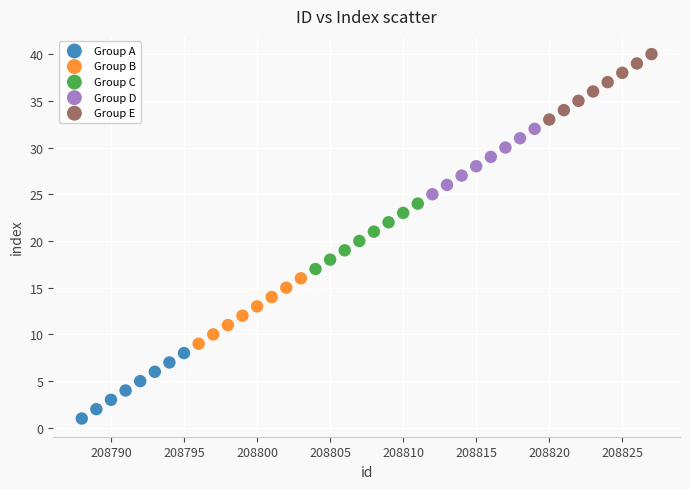

Which series reaches the minimum Y coordinate?

Group A